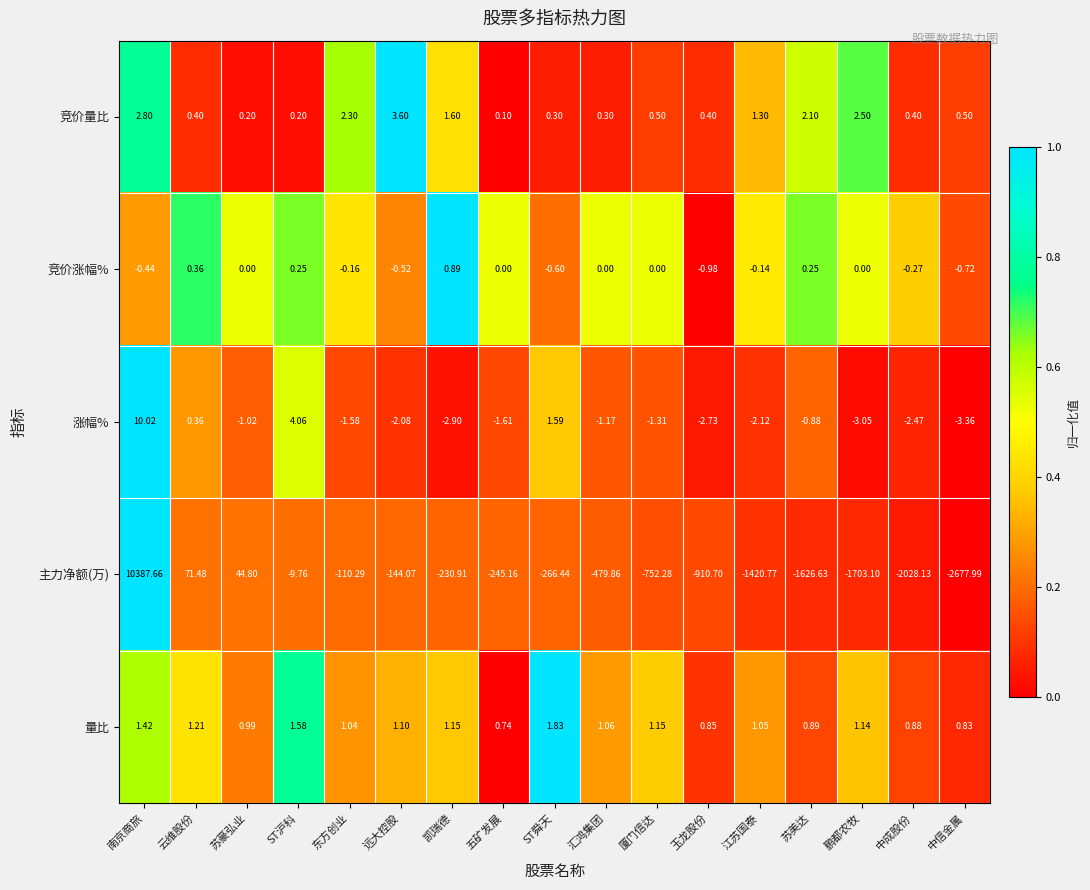

Where is 涨幅% nearest to the value 3?

ST沪科